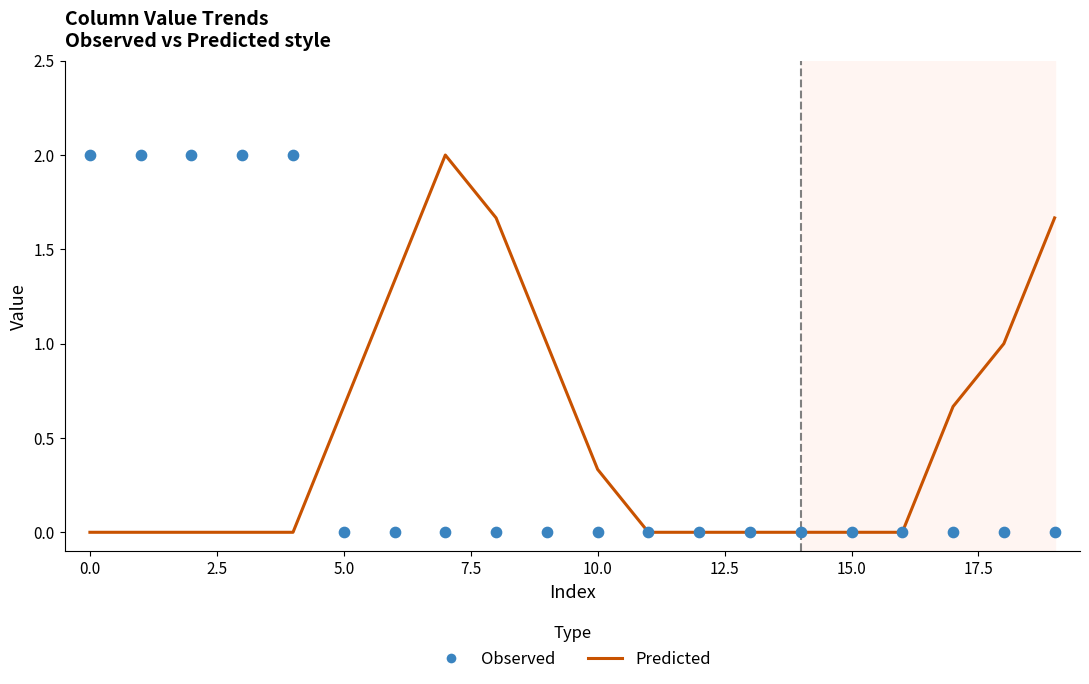

What is the total value across all series at 0.0?

2.0